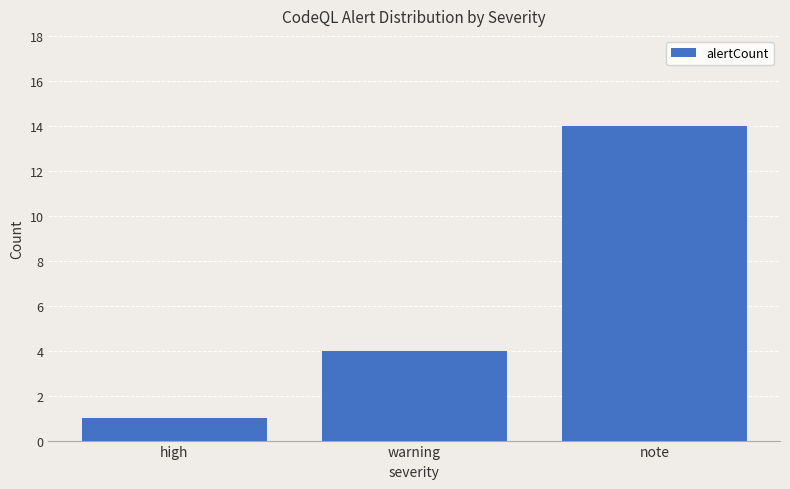

Rank the categories by value from lowest to highest.

high, warning, note